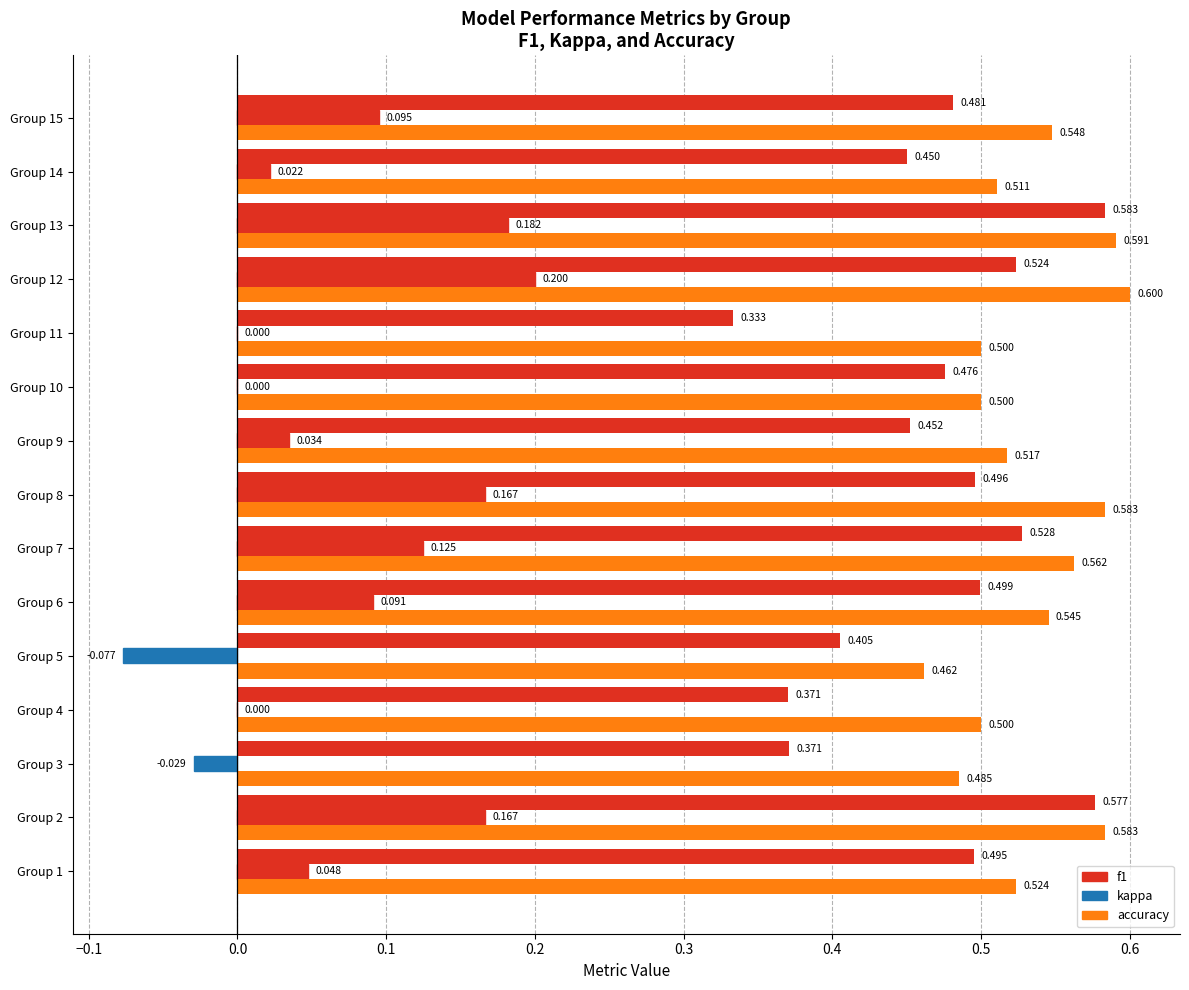

What is the maximum value shown in the chart?

0.6